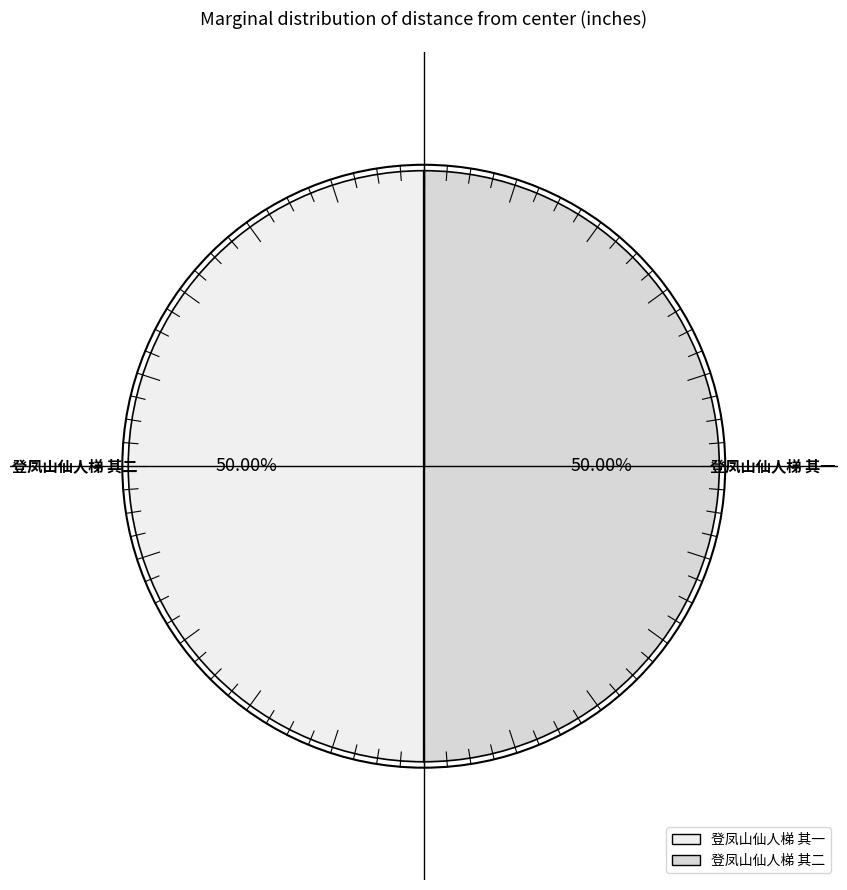

Which has a higher value, 登凤山仙人梯 其一 or 登凤山仙人梯 其二?

登凤山仙人梯 其二